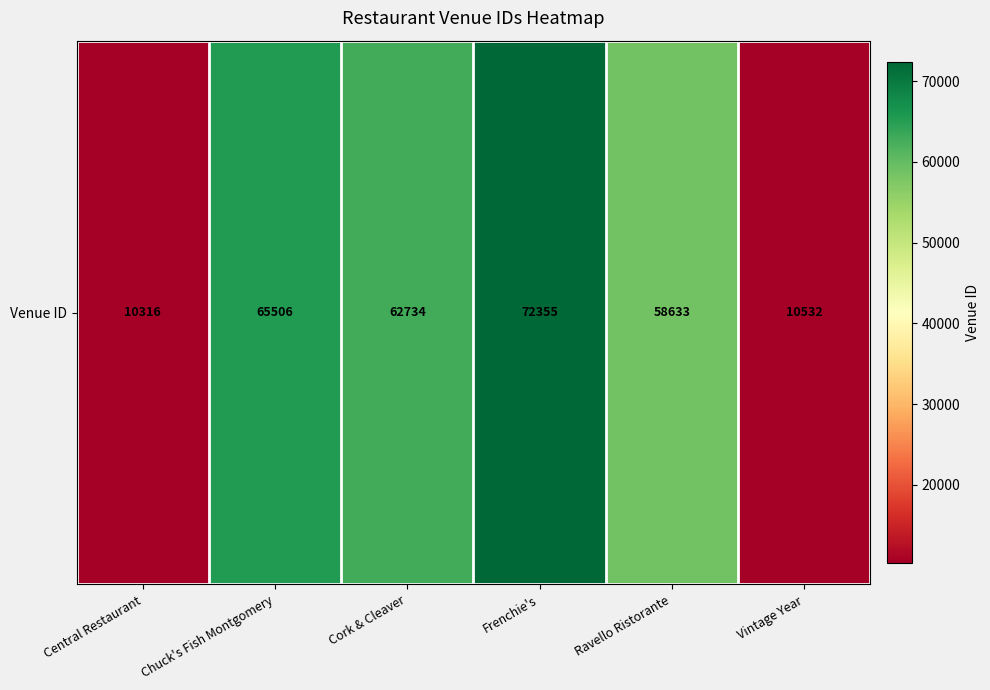

List the labels in order of value, smallest first.

Central Restaurant, Vintage Year, Ravello Ristorante, Cork & Cleaver, Chuck's Fish Montgomery, Frenchie's